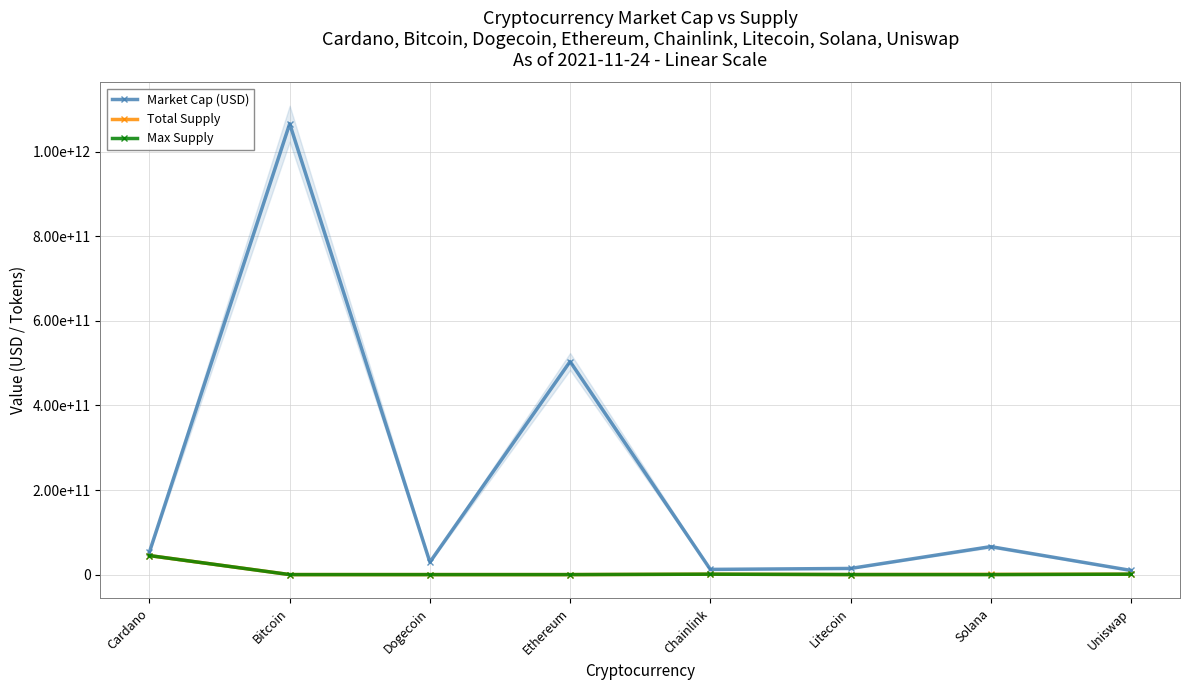

What is the total value across all series at Cardano?

143719442031.0